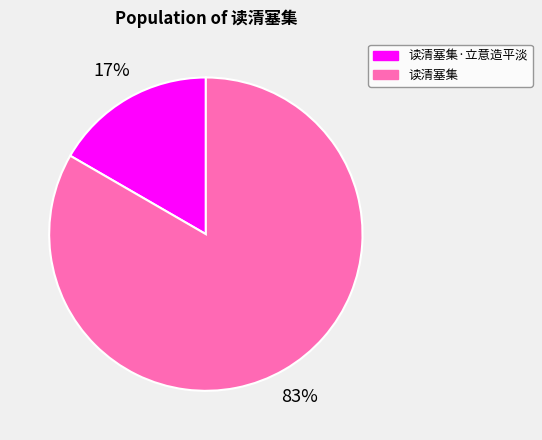

To the nearest percent, what percentage of the pie is 读清塞集?

83%